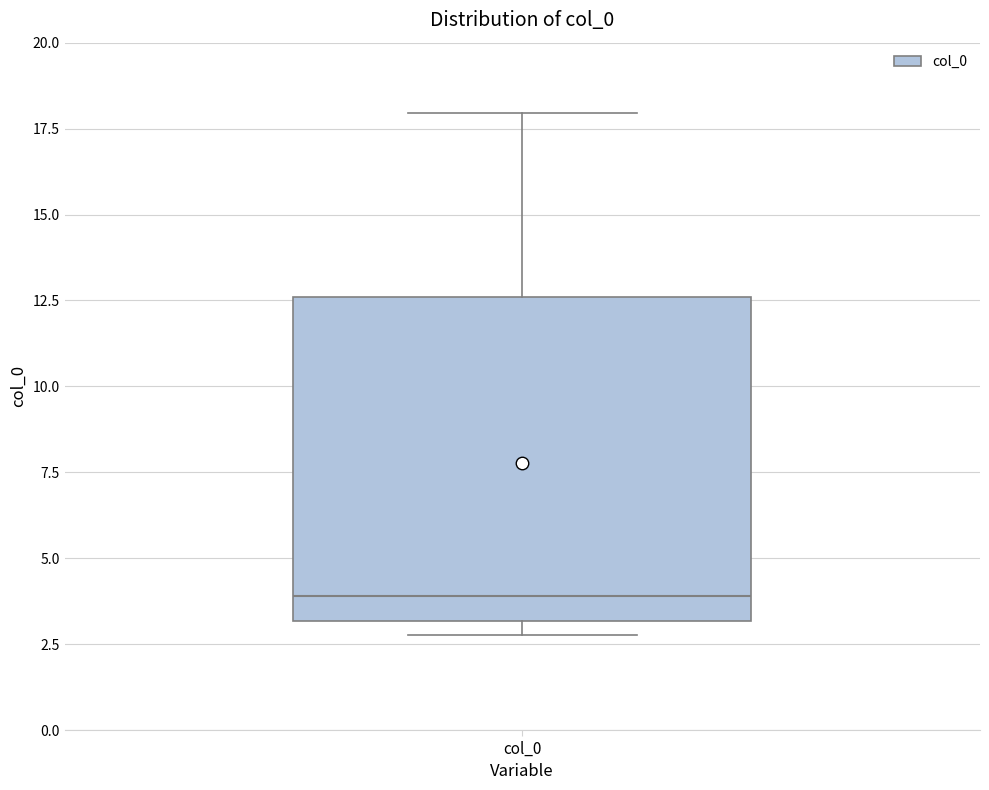

Read this box plot against the y-axis: the position of the median line, the range covered by the box, and the ends of both whiskers. The values are not printed on the chart, so give them approximately, as read against the axis.

median 4.0, box 3.0 to 12.5, whiskers 3.0 (just below the box's lower edge) to 18.0